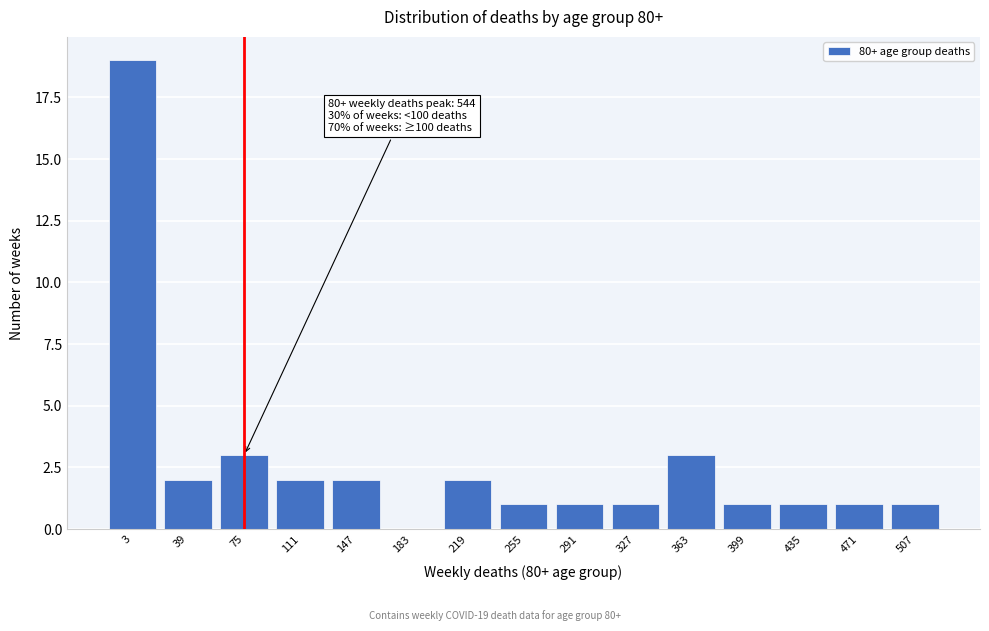

Reading right to left, transcribe all the data shown in this chart.

507=1	471=1	435=1	399=1	363=3	327=1	291=1	255=1	219=2	183=0	147=2	111=2	75=3	39=2	3=19